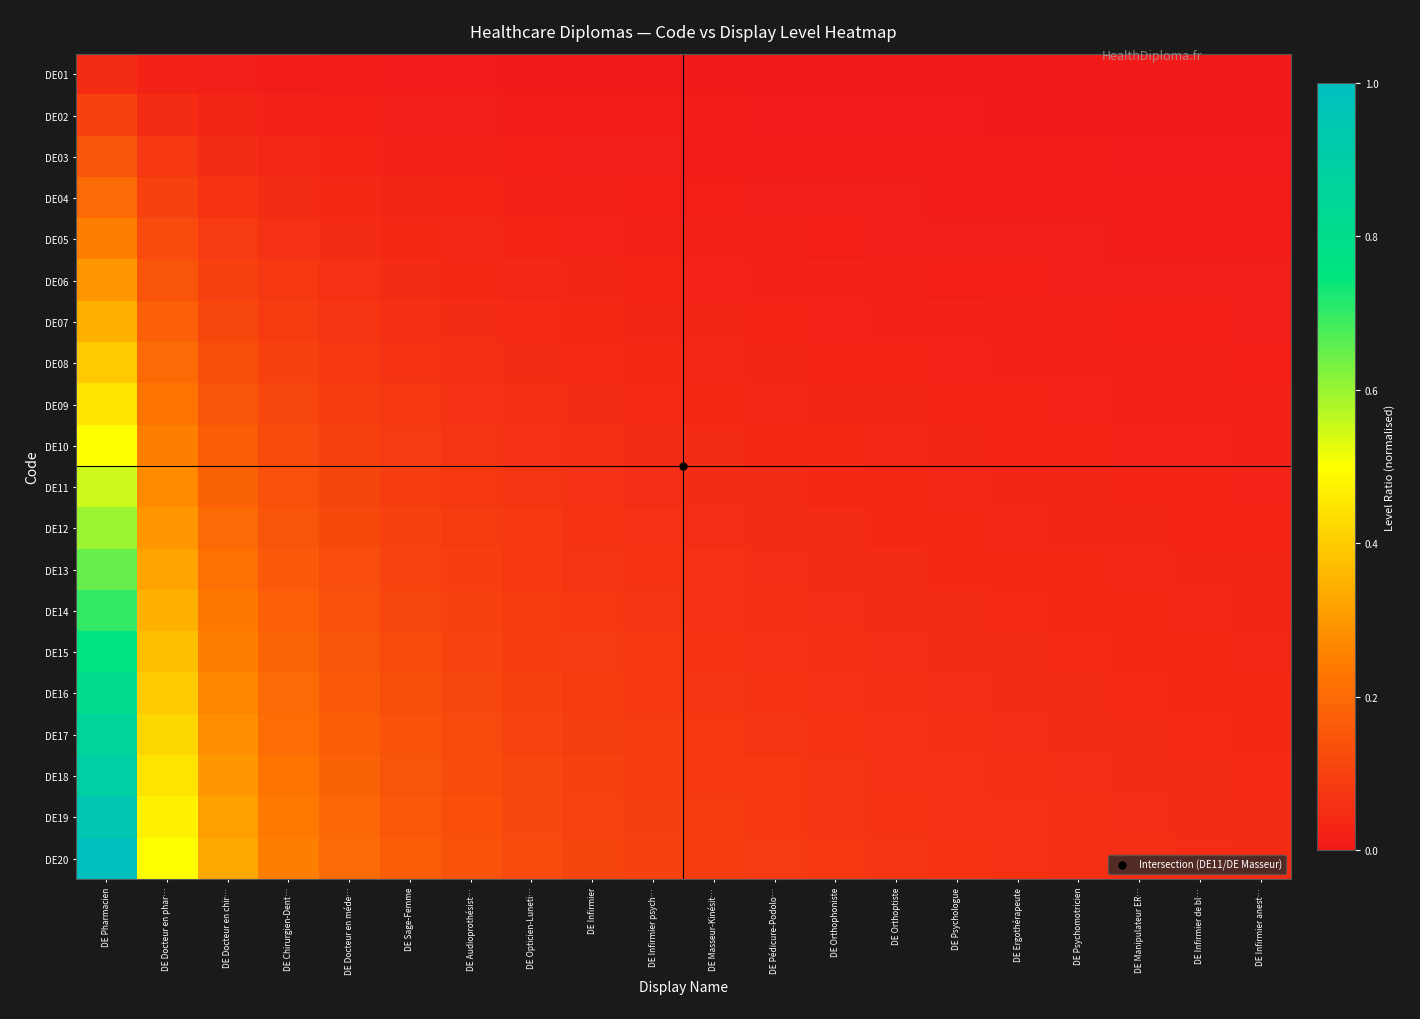

Which series has the largest total across all categories?

DE20